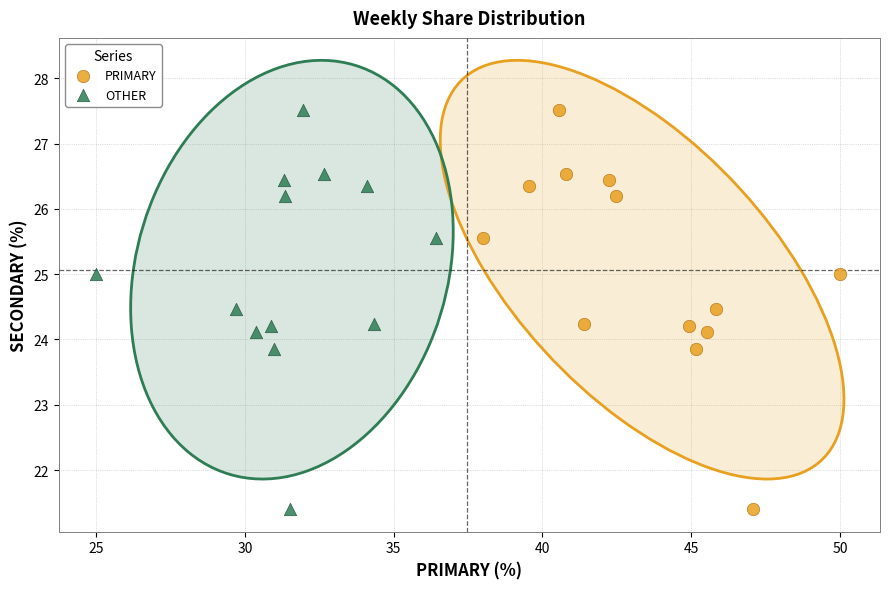

What are all the series names shown in the legend?

PRIMARY, OTHER